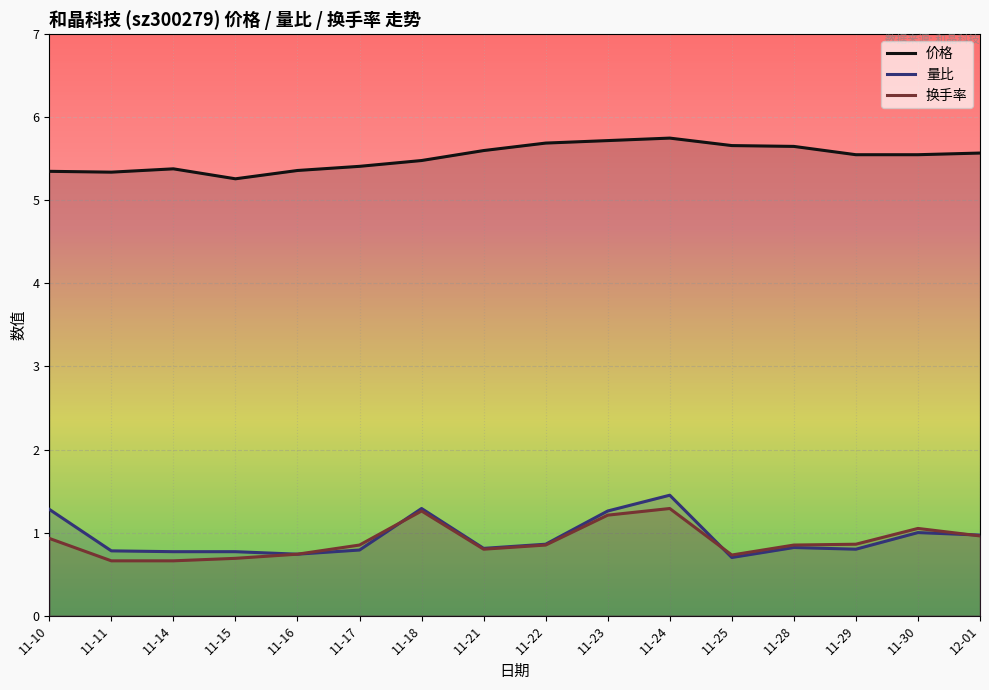

Between 11-16 and 12-01, which series saw the biggest shift?

量比